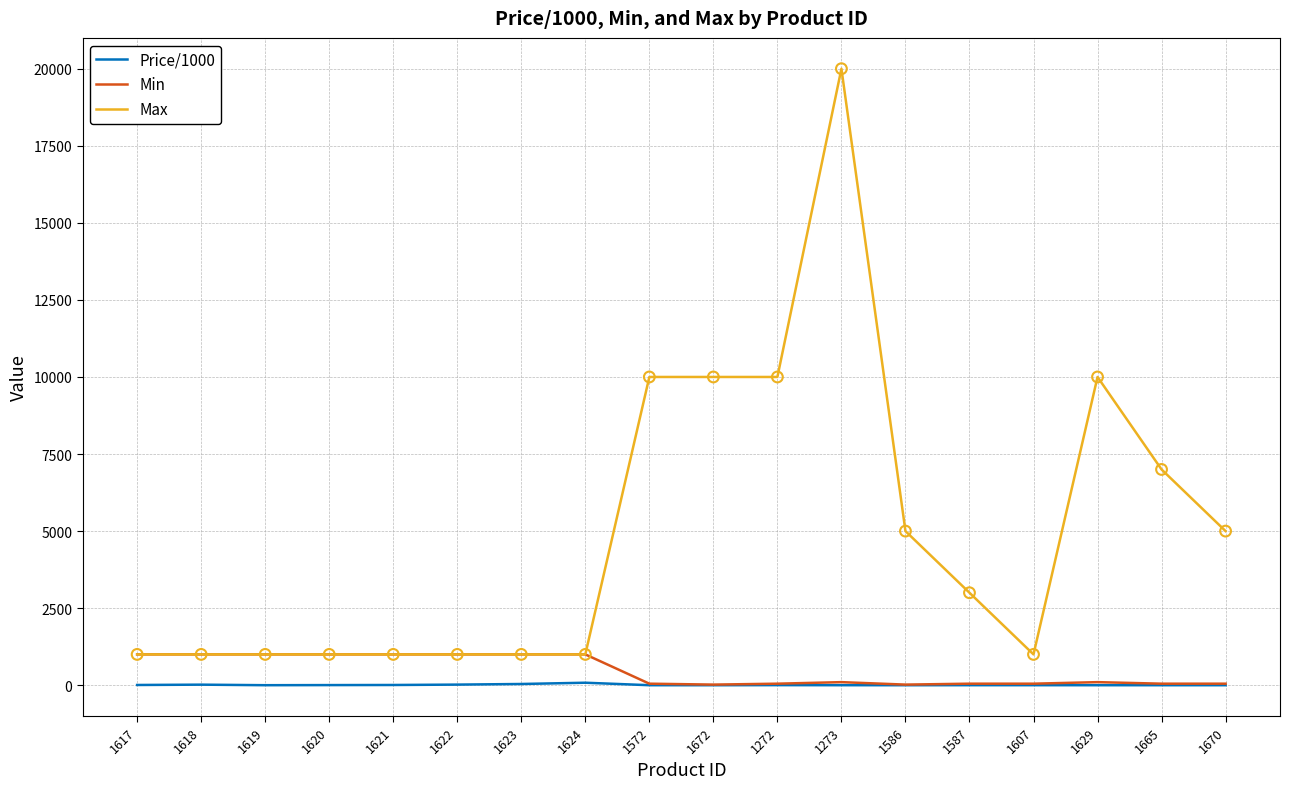

What are all the series names shown in the legend?

Price/1000, Min, Max